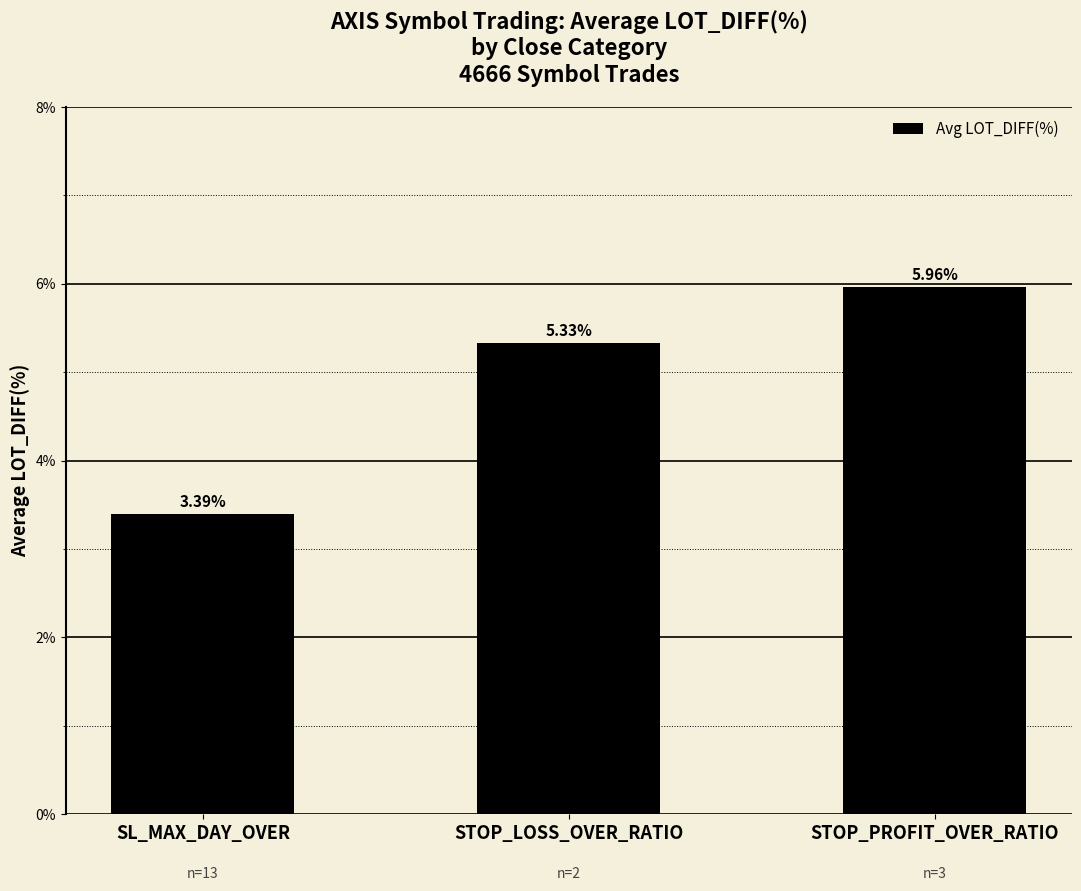

What is the change in value from SL_MAX_DAY_OVER to STOP_LOSS_OVER_RATIO?

+1.9